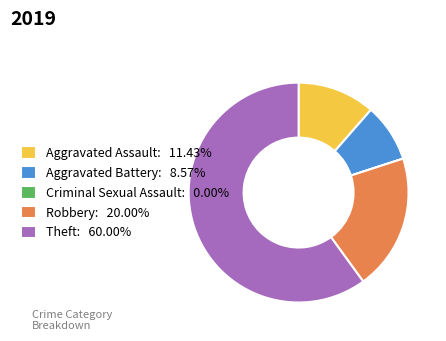

Is there a majority slice in this chart?

Yes